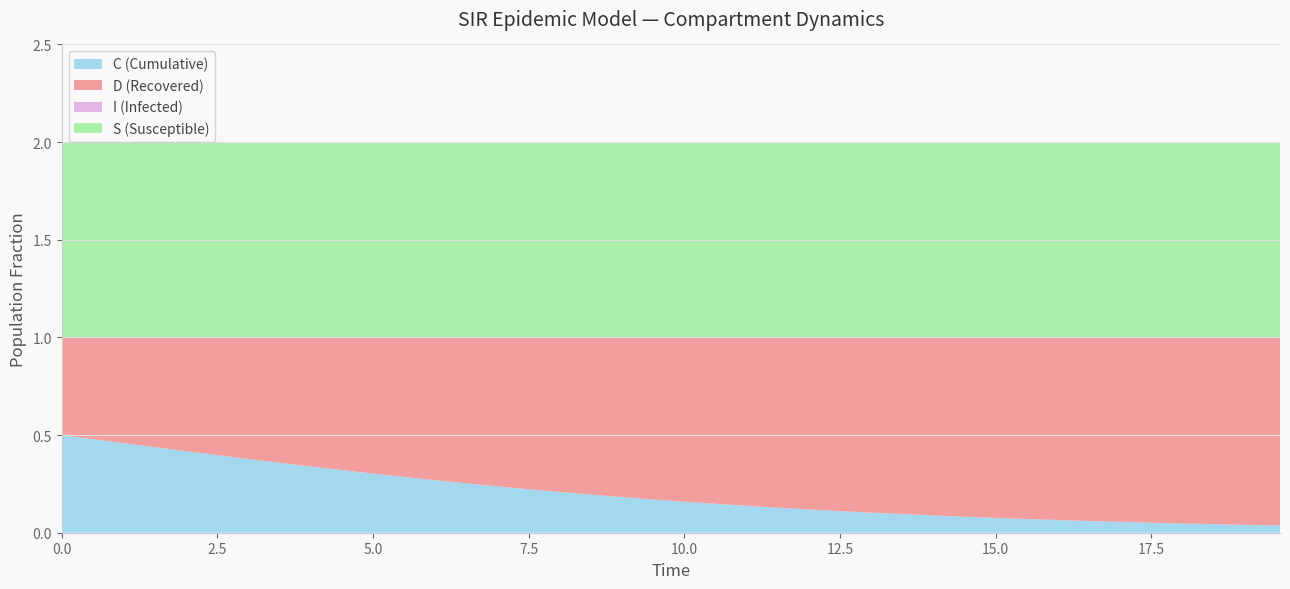

Reading left to right, list all the values displayed in this chart.

S: 1.0	1.0	1.0	1.0	1.0	1.0	1.0	1.0	1.0	1.0	1.0	1.0	1.0	1.0	1.0	1.0	1.0	1.0	1.0	1.0	1.0	1.0	1.0	1.0	1.0	1.0	1.0	1.0	1.0	1.0	1.0	1.0	1.0	1.0	1.0	1.0	1.0	1.0	1.0	1.0
I: 0.0	0.0	0.0	0.0	0.0	0.0	0.0	0.0	0.0	0.0	0.0	0.0	0.0	0.0	0.0	0.0	0.0	0.0	0.0	0.0	0.0	0.0	0.0	0.0	0.0	0.0	0.0	0.0	0.0	0.0	0.0	0.0	0.0	0.0	0.0	0.0	0.0	0.0	0.0	0.0
C: 0.5	0.5	0.5	0.4	0.4	0.4	0.4	0.4	0.3	0.3	0.3	0.3	0.3	0.3	0.2	0.2	0.2	0.2	0.2	0.2	0.2	0.1	0.1	0.1	0.1	0.1	0.1	0.1	0.1	0.1	0.1	0.1	0.1	0.1	0.1	0.1	0.0	0.0	0.0	0.0
D: 0.5	0.5	0.5	0.6	0.6	0.6	0.6	0.6	0.7	0.7	0.7	0.7	0.7	0.7	0.8	0.8	0.8	0.8	0.8	0.8	0.8	0.9	0.9	0.9	0.9	0.9	0.9	0.9	0.9	0.9	0.9	0.9	0.9	0.9	0.9	0.9	1.0	1.0	1.0	1.0